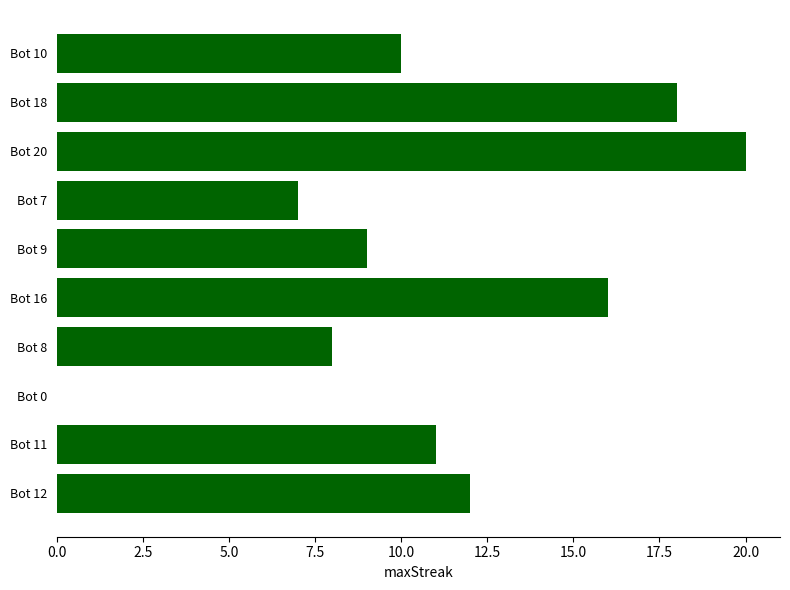

Where is the data nearest to the value 10?

Bot 10